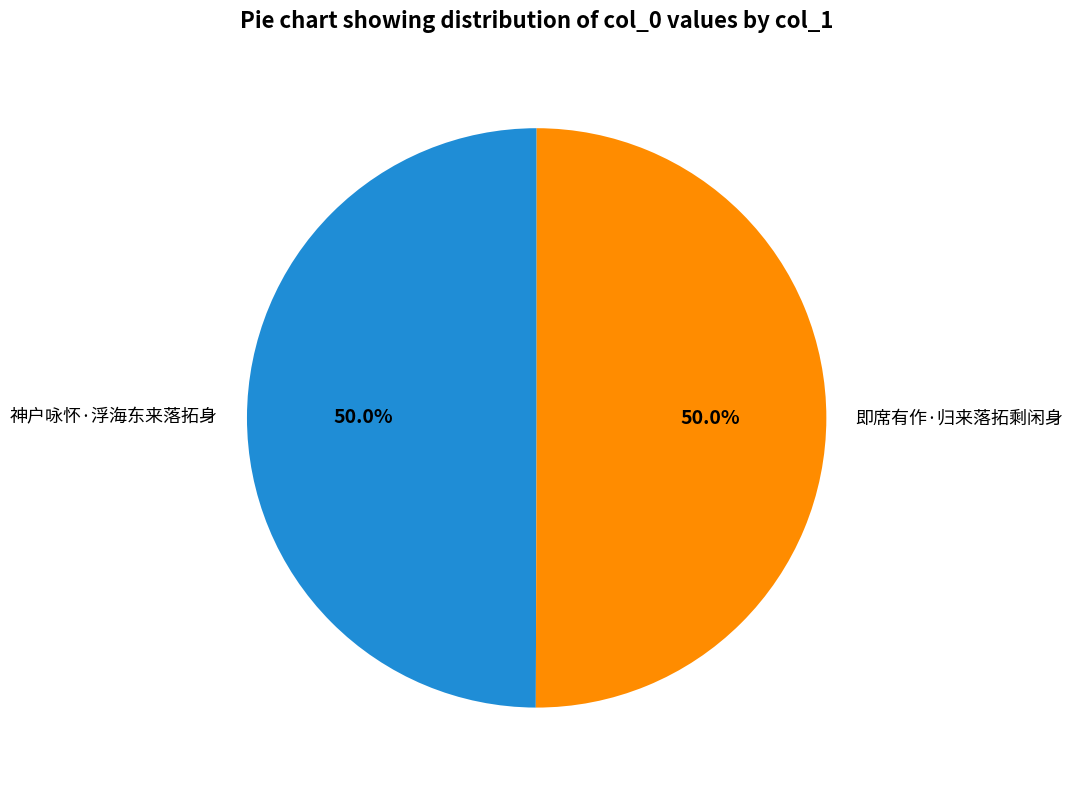

What is the ratio of the value at 神户咏怀·浮海东来落拓身 to the value at 即席有作·归来落拓剩闲身?

1.0